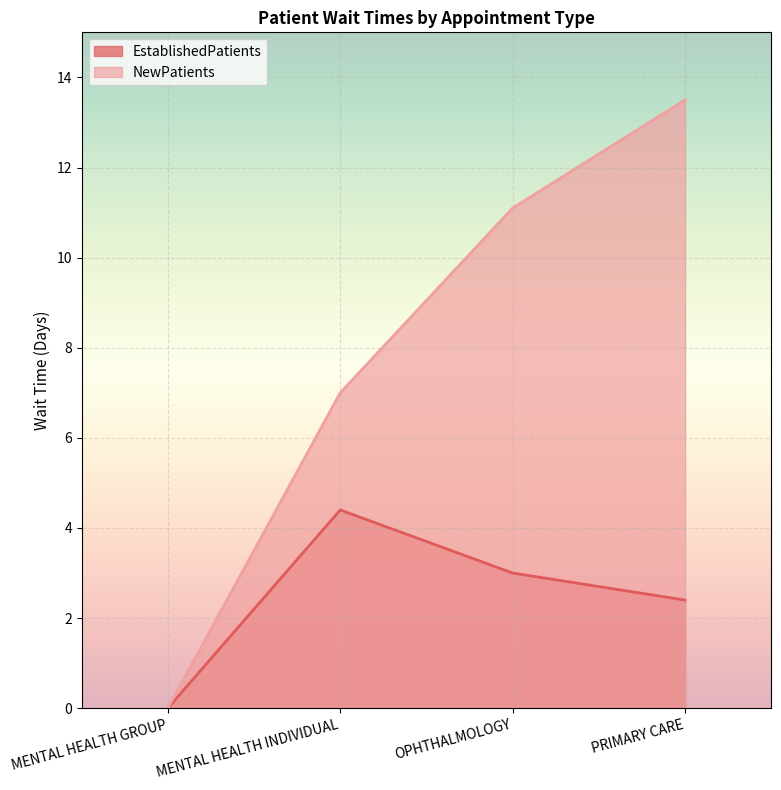

Which label corresponds to the largest value in the chart?

PRIMARY CARE